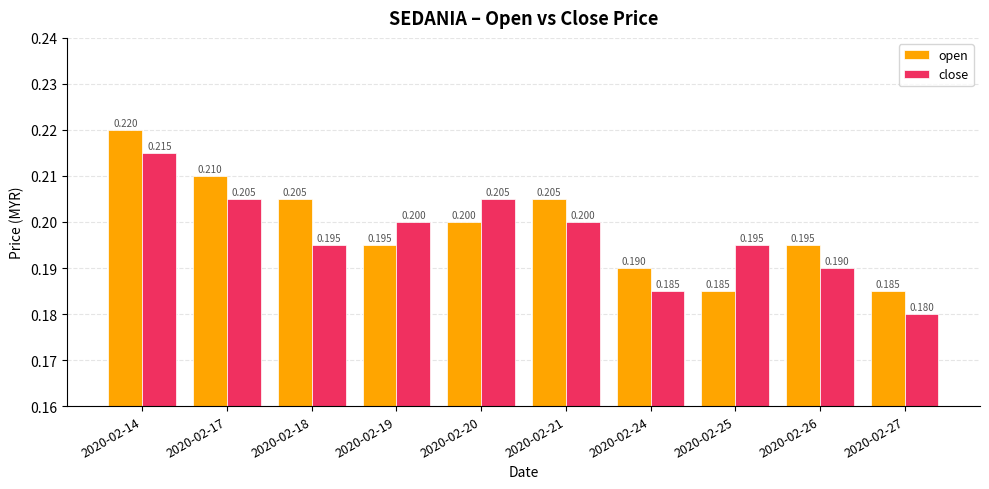

Which label corresponds to the smallest value in the chart?

2020-02-27